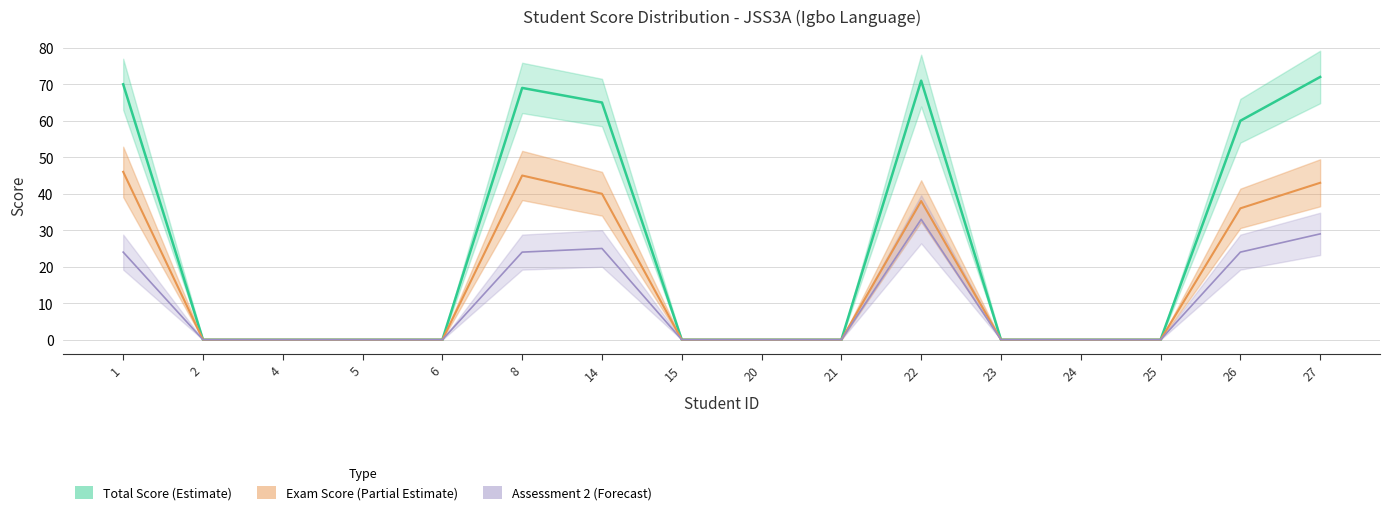

How many distinct data groups are displayed?

3